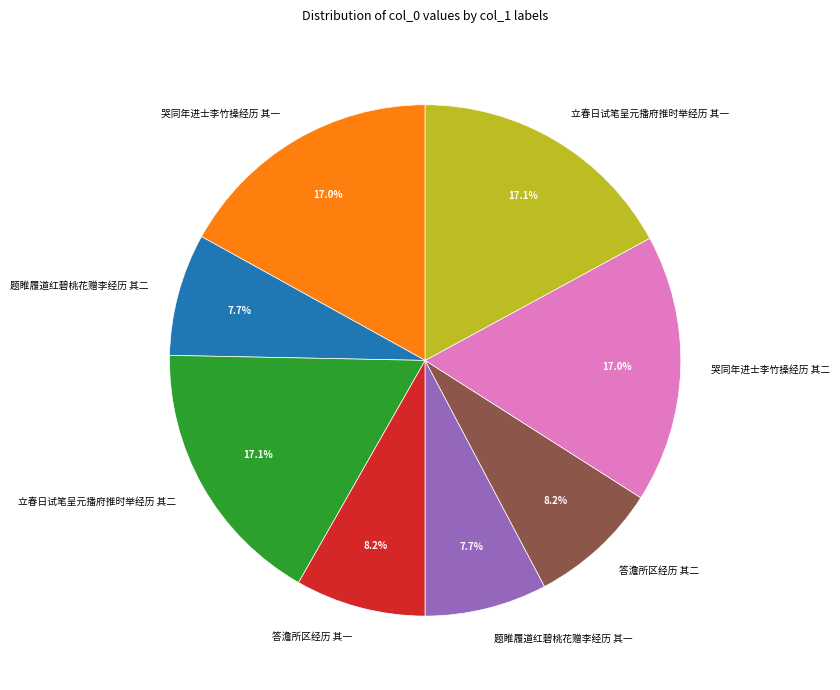

The 立春日试笔呈元播府推时举经历 其一 slice represents 17% of the pie. True or false?

True